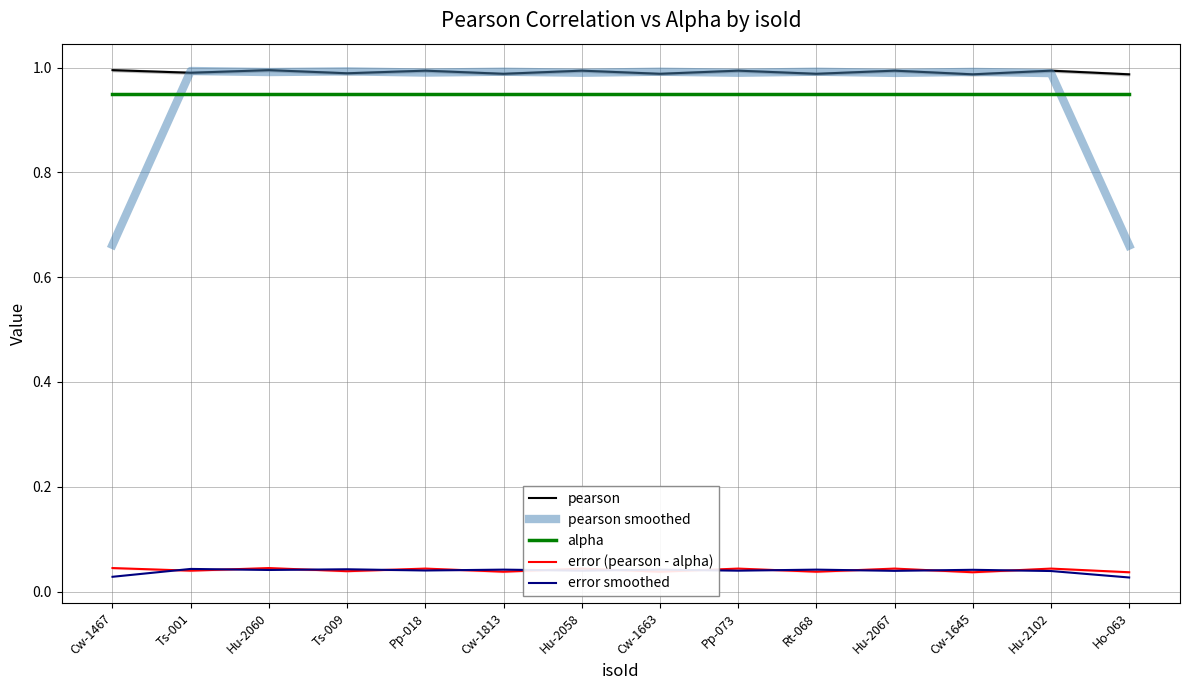

Does the chart display data point markers on the line(s)?

No